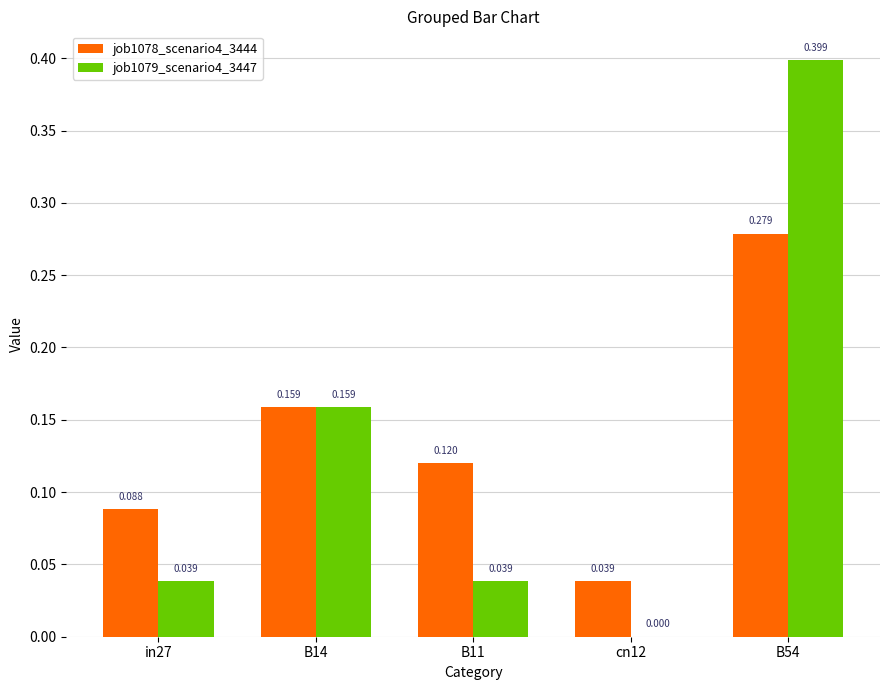

How many groups of bars are there?

5